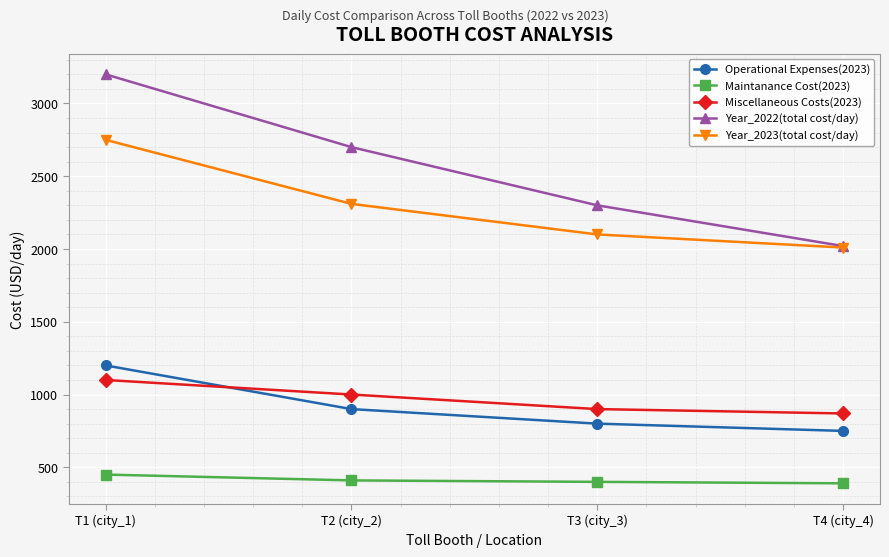

Rank the series at T3 (city_3) from lowest to highest value.

Maintanance Cost(2023), Operational Expenses(2023), Miscellaneous Costs(2023), Year_2023(total cost/day), Year_2022(total cost/day)